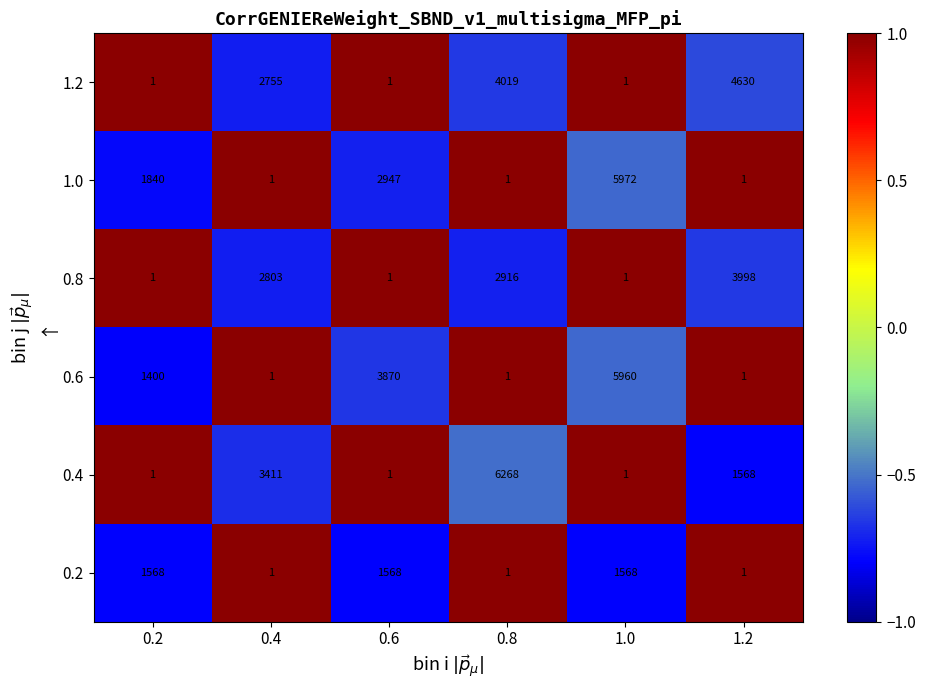

The 1.0 series shows 1489 at 0.6. True or false?

False